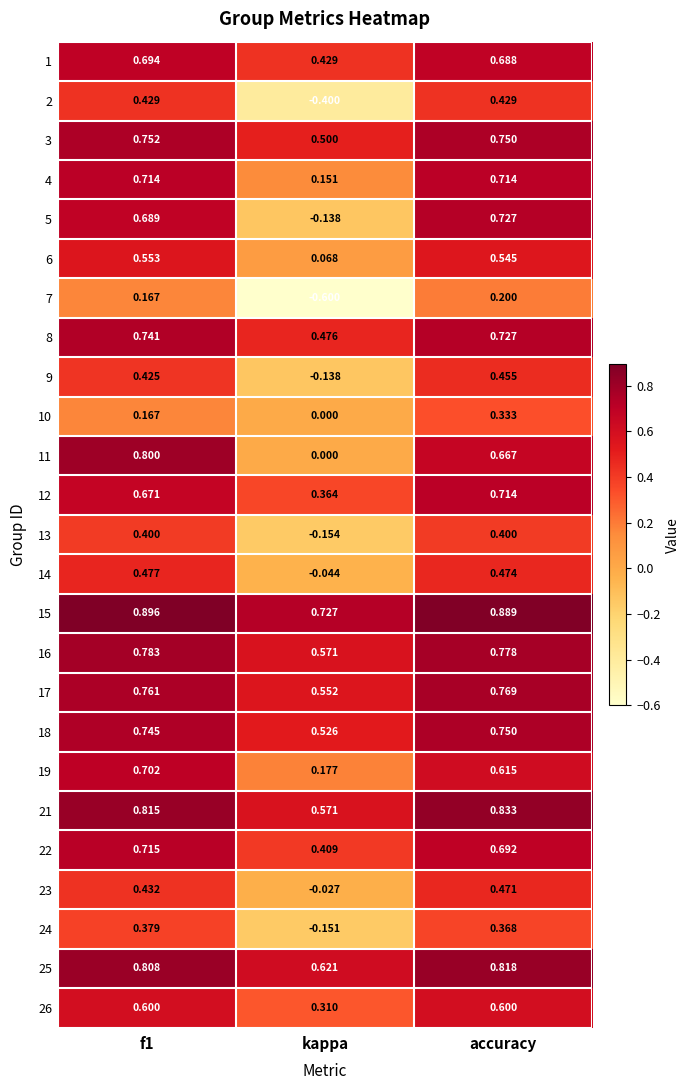

At which category is the sum across all series the highest?

accuracy